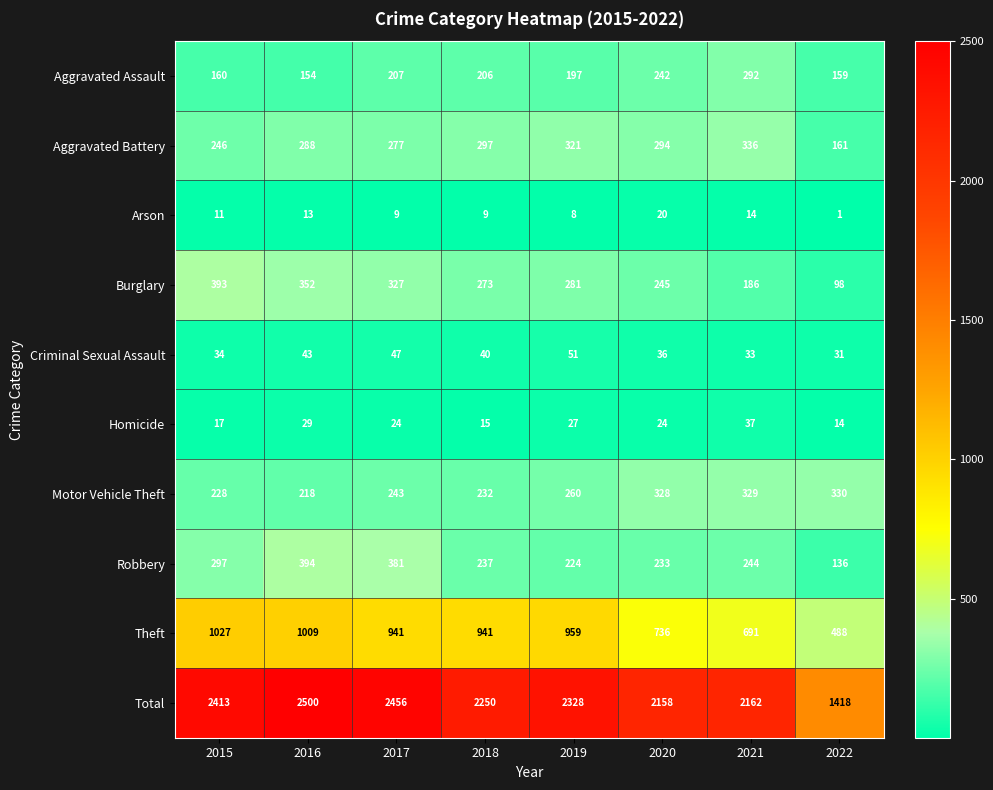

Which series has the largest range (max minus min)?

Total